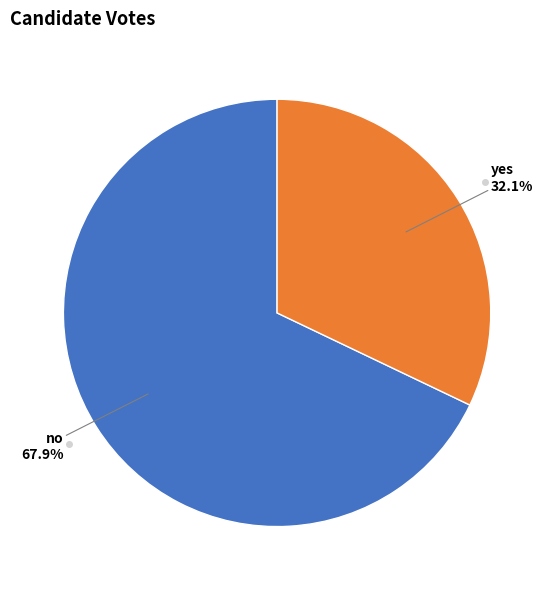

Is there a majority slice in this chart?

Yes